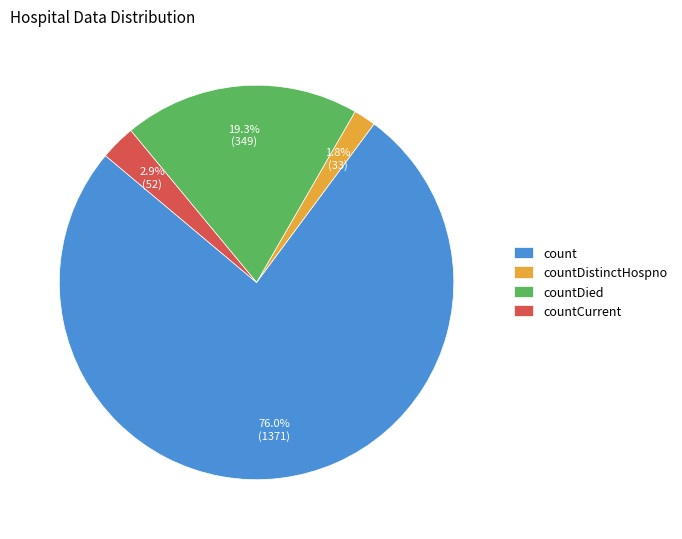

Combined, what portion of the pie is count and countDistinctHospno?

77.8%